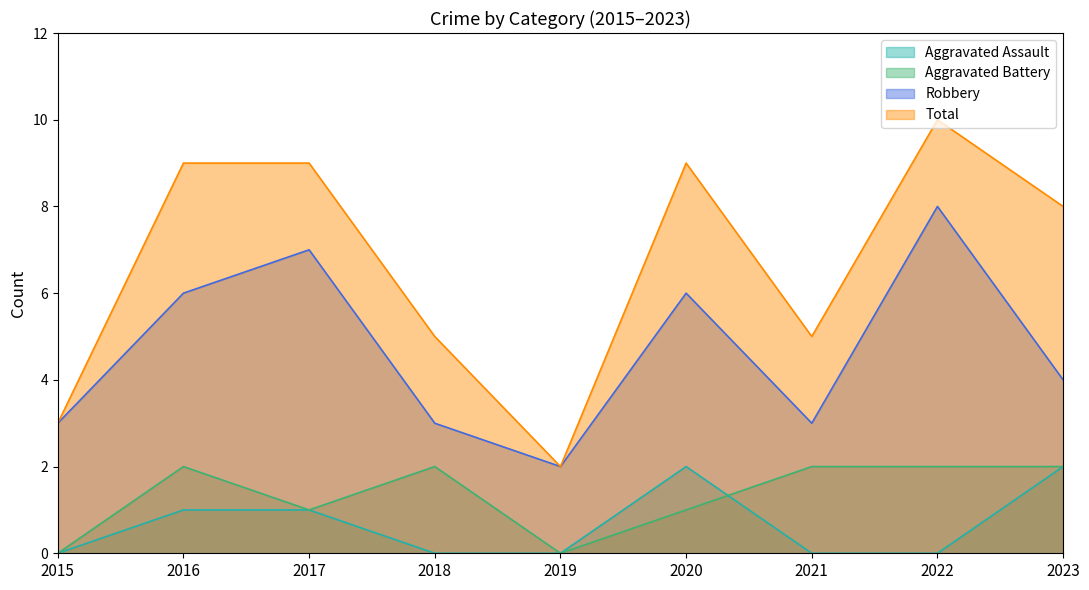

Rank the series at 2019 from highest to lowest value.

Robbery, Total, Aggravated Assault, Aggravated Battery